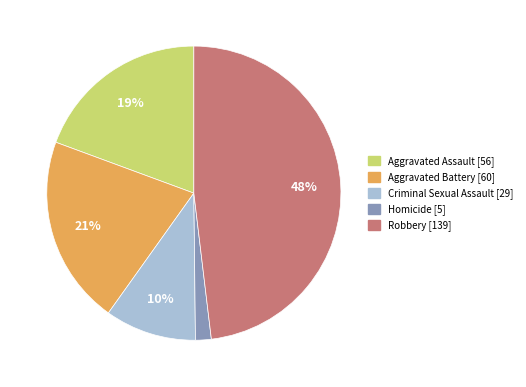

To the nearest percent, what is the combined percentage of Aggravated Assault and Criminal Sexual Assault?

29%